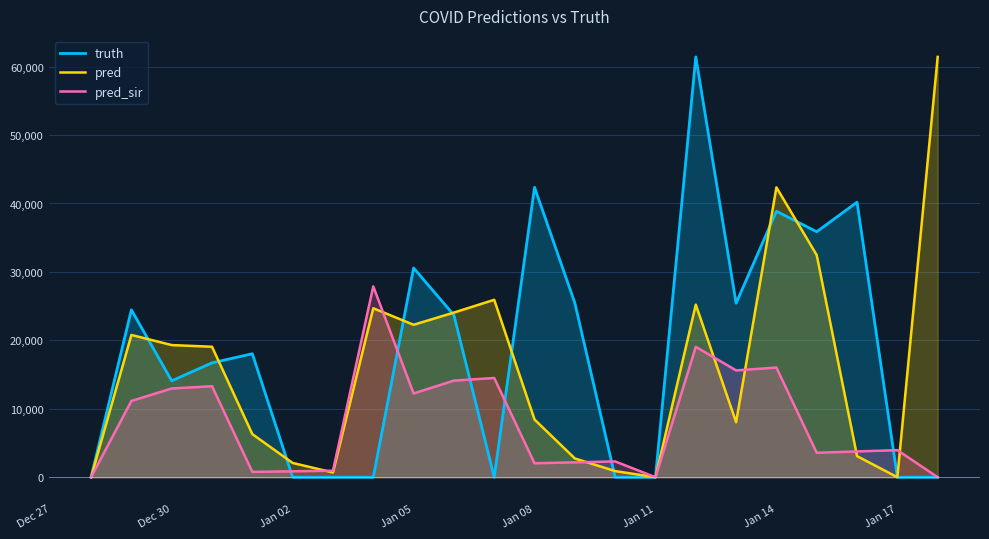

How many series are shown in this chart?

3